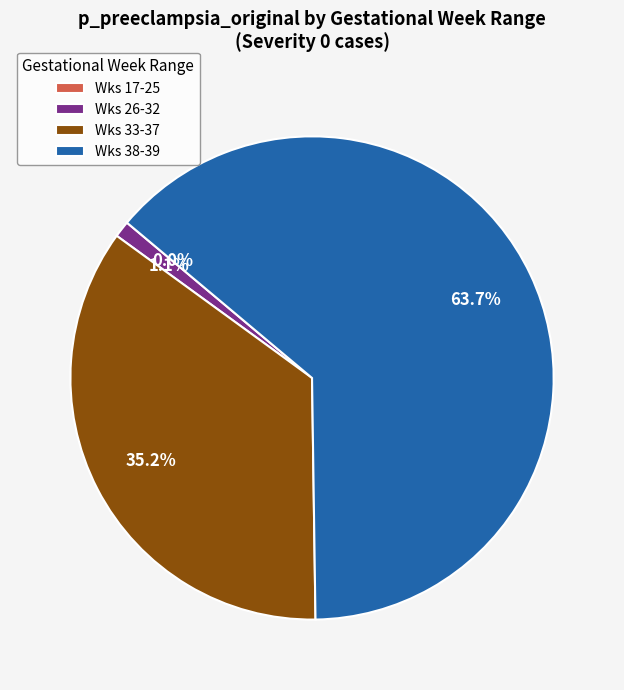

Combined, what portion of the pie is Wks 38-39 and Wks 33-37?

98.9%